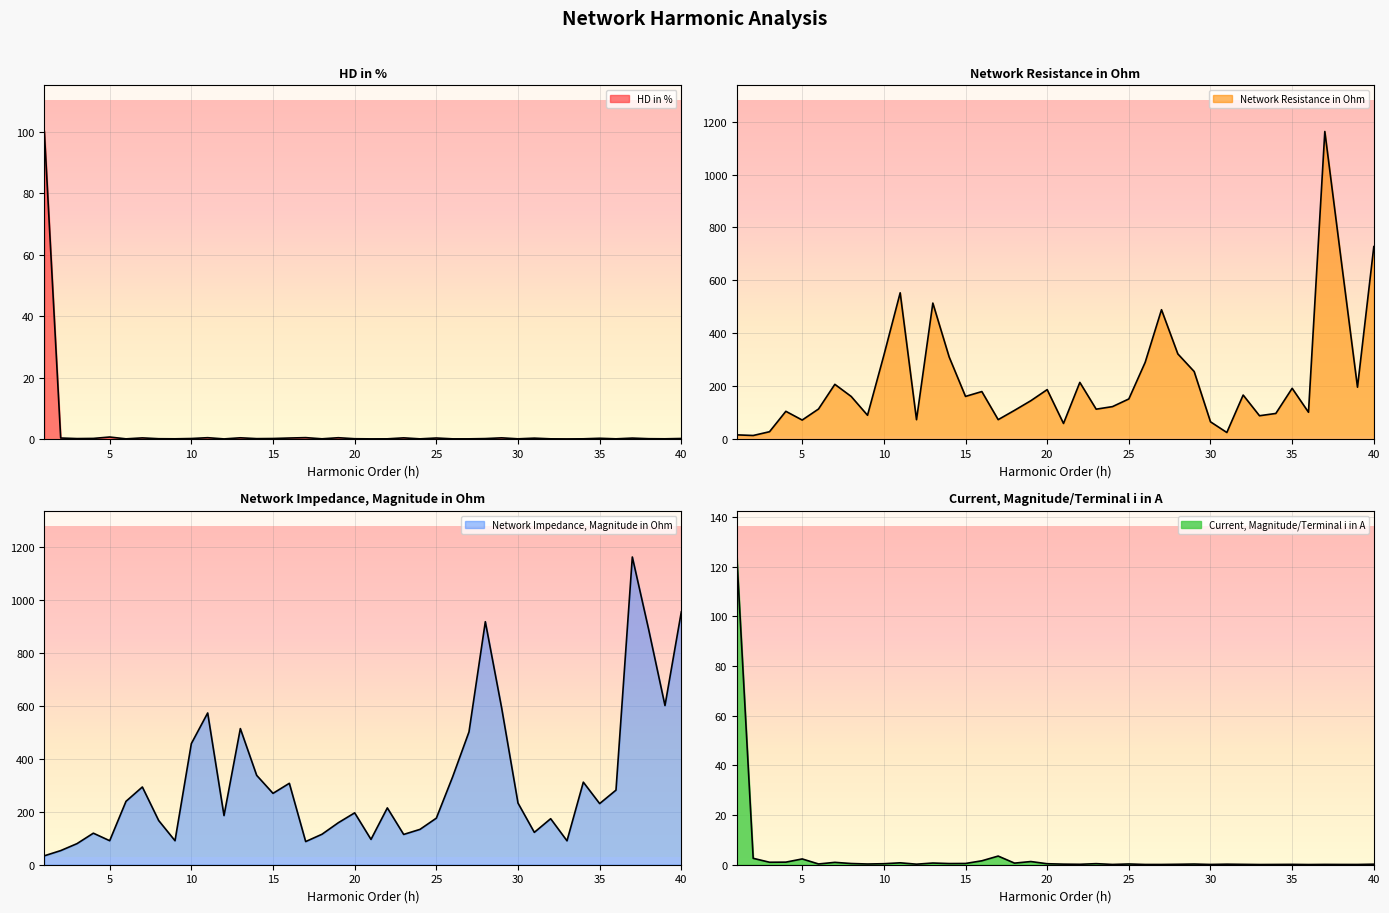

Where is the first local minimum for HD in %?

3